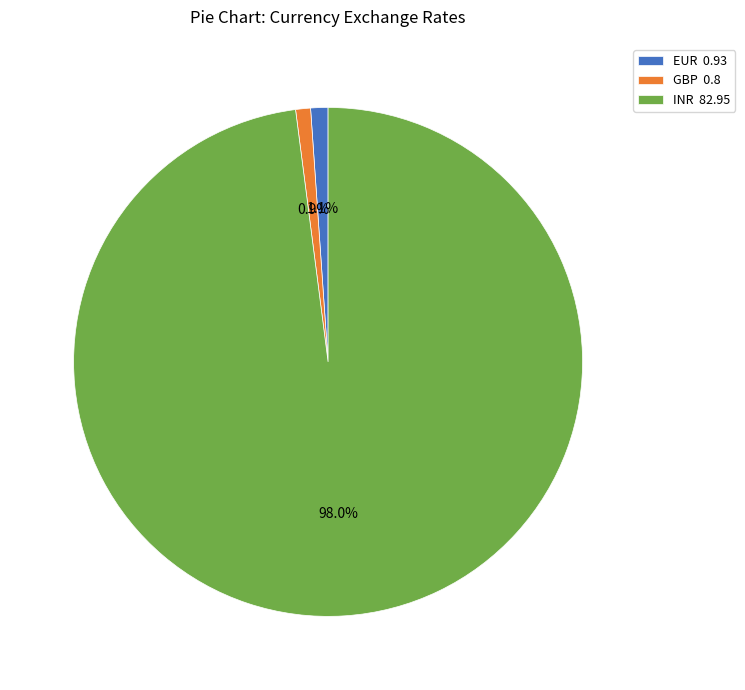

To the nearest percent, what portion does EUR represent?

1%